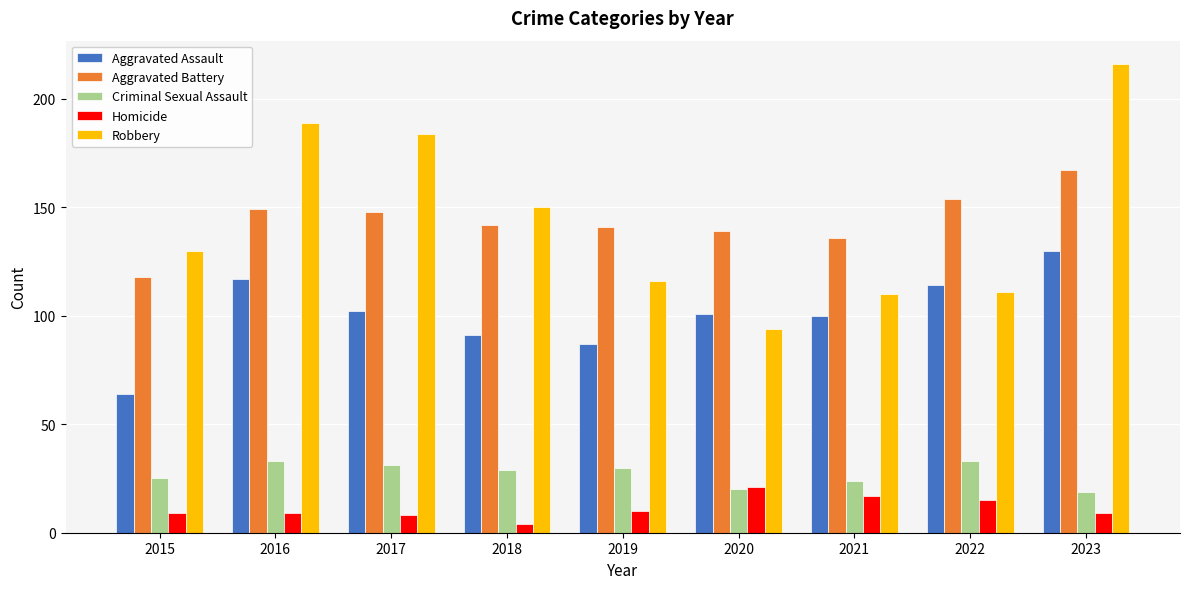

How many bars are there in each group?

5